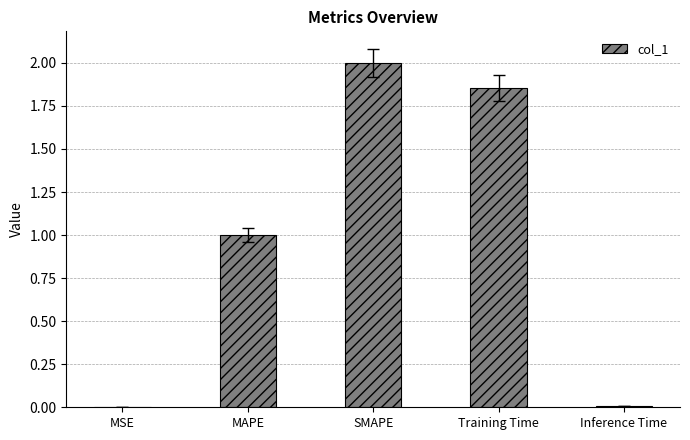

What is the change in value from MSE to SMAPE?

+2.0